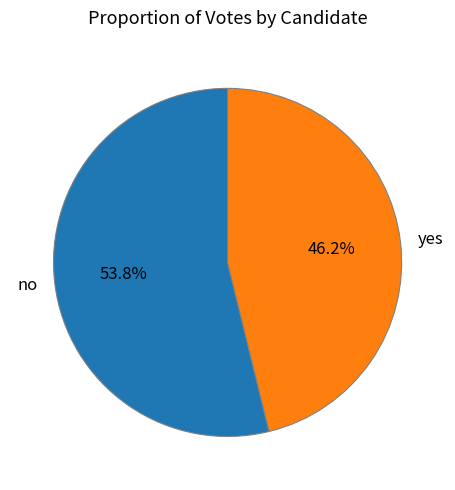

Between no and yes, which is larger?

no